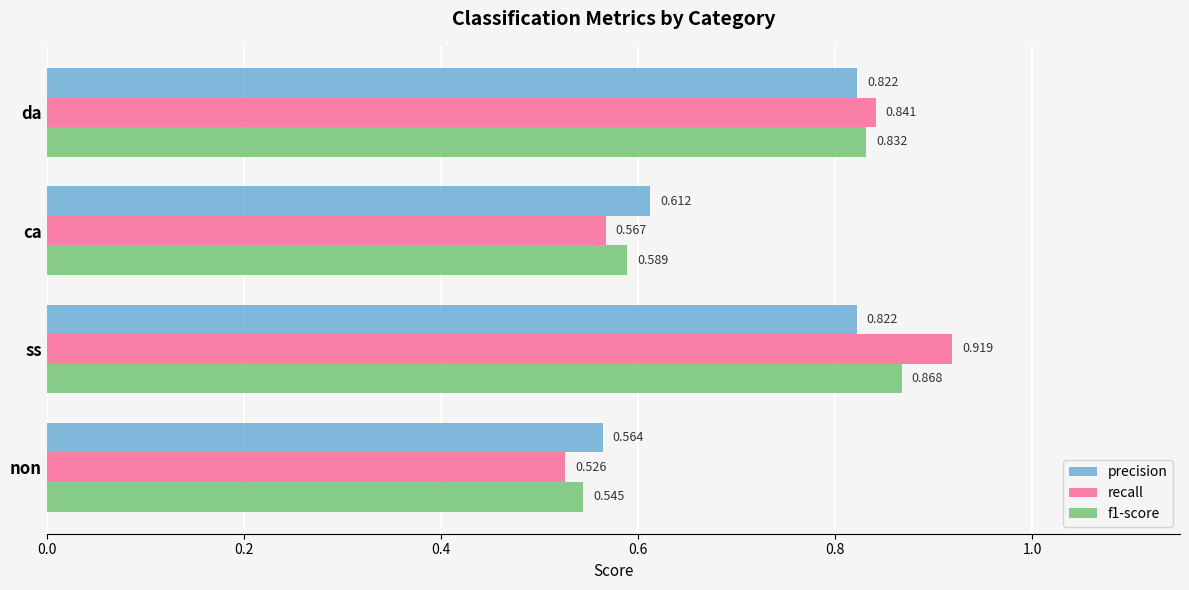

Count the f1-score values in the range 0 to 1.

4